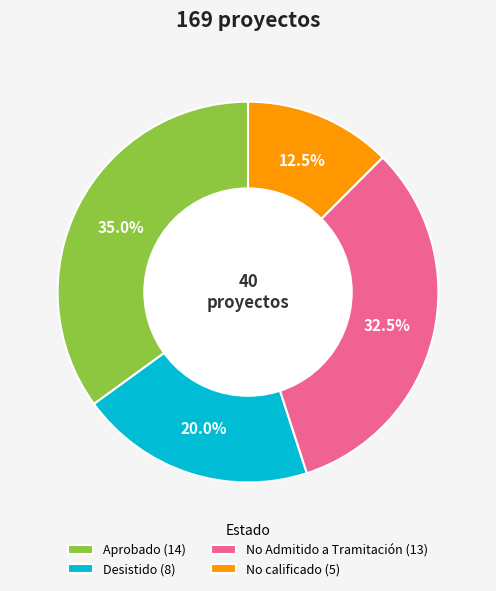

Count the number of slices in the pie.

4